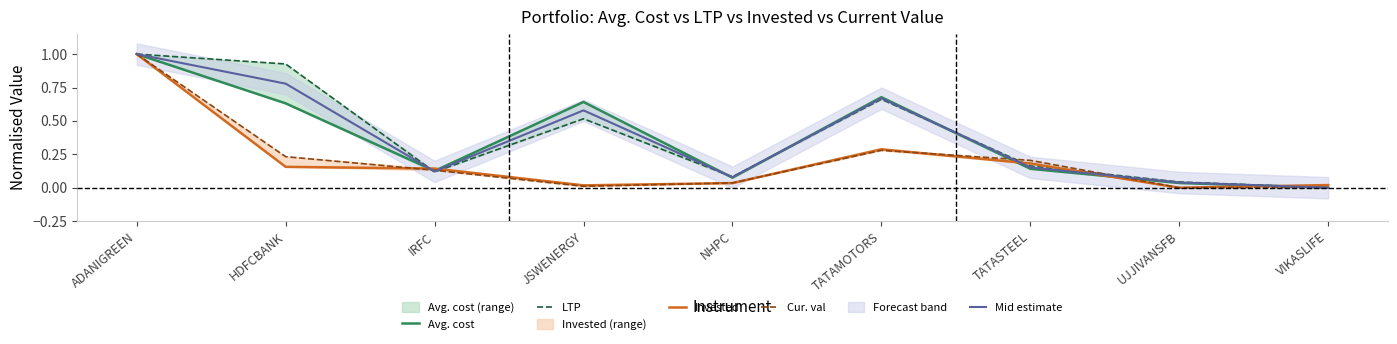

Reading left to right, list all the values displayed in this chart.

Avg. cost: ADANIGREEN=1.0	HDFCBANK=0.6	IRFC=0.1	JSWENERGY=0.6	NHPC=0.1	TATAMOTORS=0.7	TATASTEEL=0.1	UJJIVANSFB=0.0	VIKASLIFE=0.0
LTP: ADANIGREEN=1.0	HDFCBANK=0.9	IRFC=0.1	JSWENERGY=0.5	NHPC=0.1	TATAMOTORS=0.7	TATASTEEL=0.2	UJJIVANSFB=0.0	VIKASLIFE=0.0
Invested: ADANIGREEN=1.0	HDFCBANK=0.2	IRFC=0.1	JSWENERGY=0.0	NHPC=0.0	TATAMOTORS=0.3	TATASTEEL=0.2	UJJIVANSFB=0.0	VIKASLIFE=0.0
Cur. val: ADANIGREEN=1.0	HDFCBANK=0.2	IRFC=0.1	JSWENERGY=0.0	NHPC=0.0	TATAMOTORS=0.3	TATASTEEL=0.2	UJJIVANSFB=0.0	VIKASLIFE=0.0
Mid estimate: ADANIGREEN=1.0	HDFCBANK=0.8	IRFC=0.1	JSWENERGY=0.6	NHPC=0.1	TATAMOTORS=0.7	TATASTEEL=0.2	UJJIVANSFB=0.0	VIKASLIFE=0.0